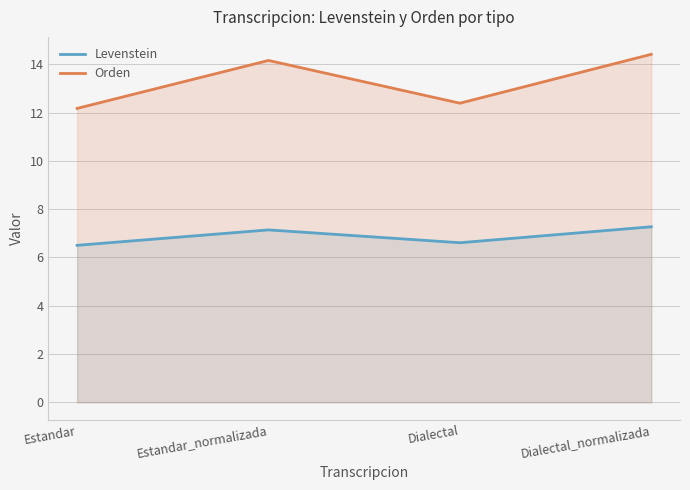

What are all the series names shown in the legend?

Levenstein, Orden